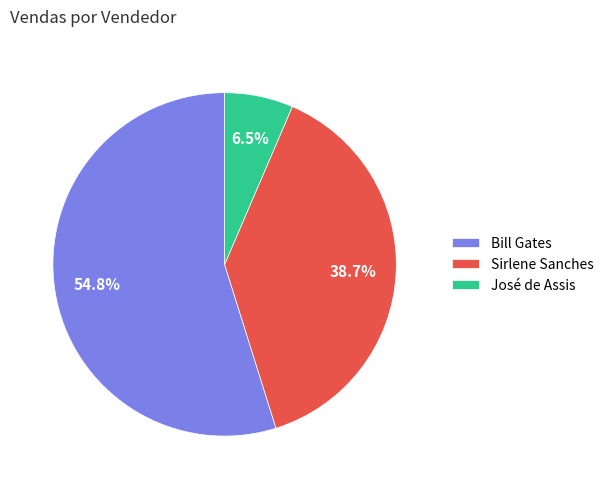

Which slice is the smallest?

José de Assis